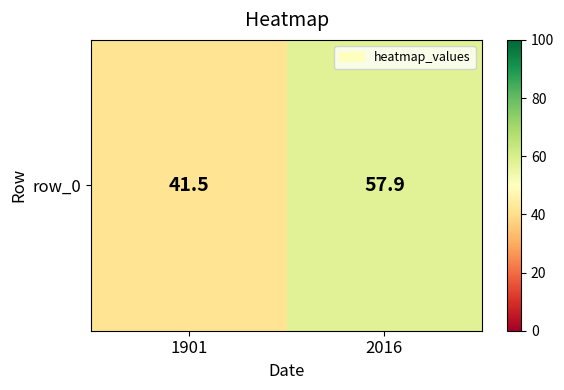

True or false: the data shows 57.9 at 2016.

True